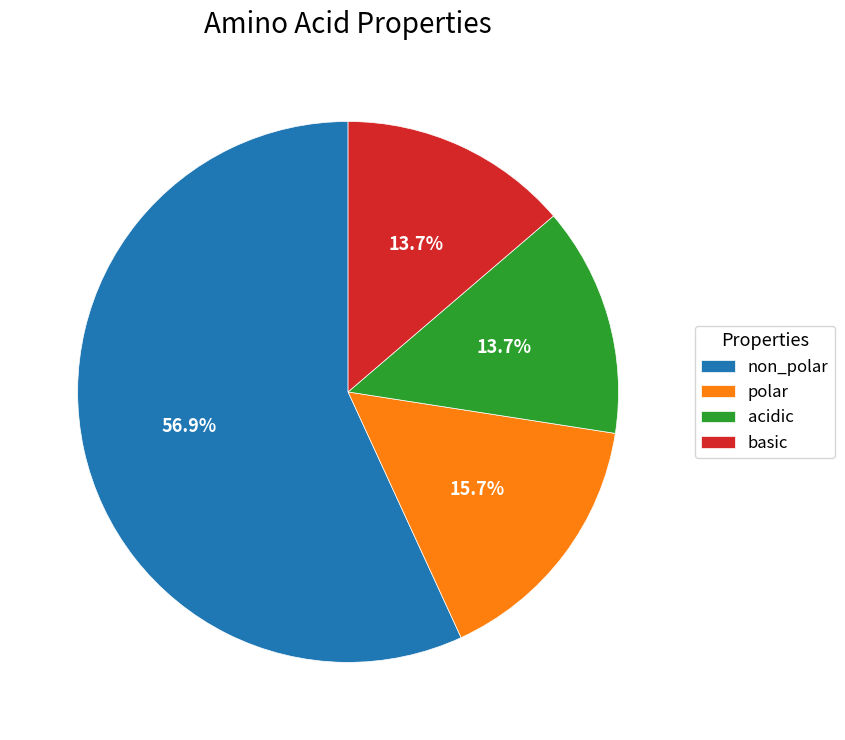

Which category has the biggest portion of the pie?

non_polar